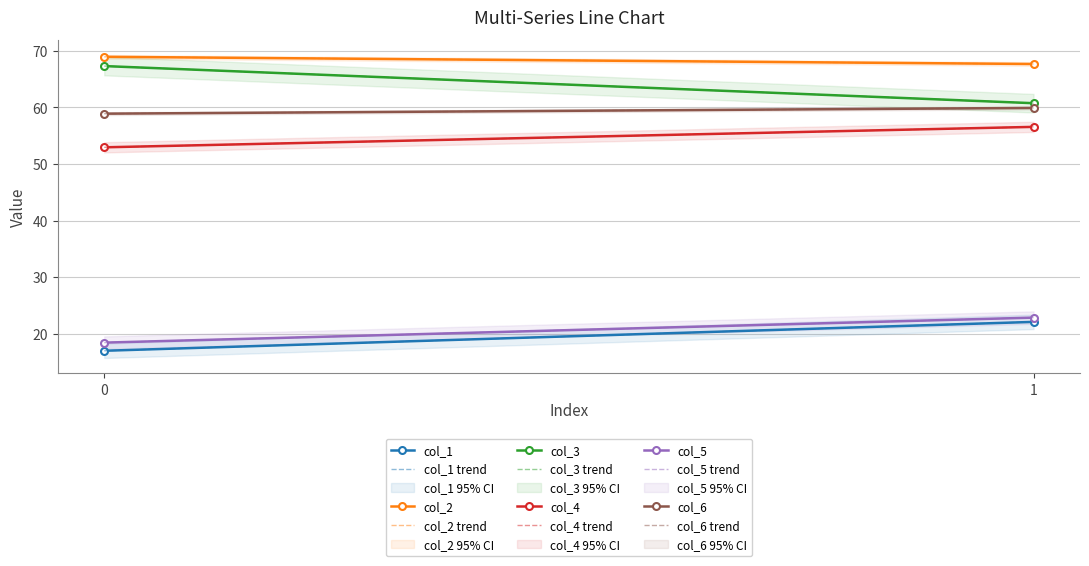

What is the sum of the col_6 values at 0 and 1?

118.8